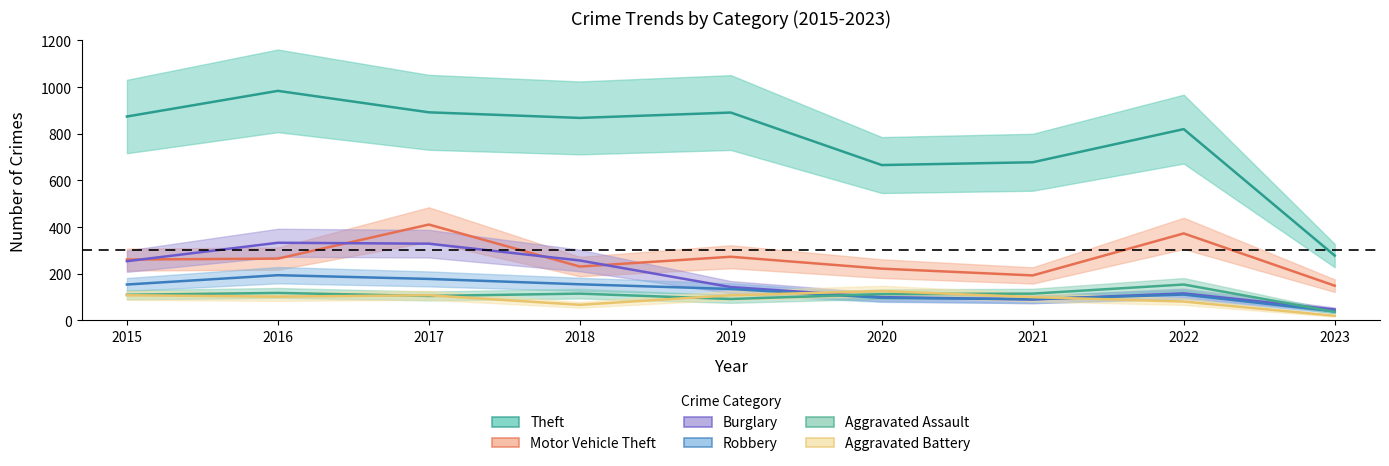

The value of Aggravated Battery at 2015 is 108. True or false?

True